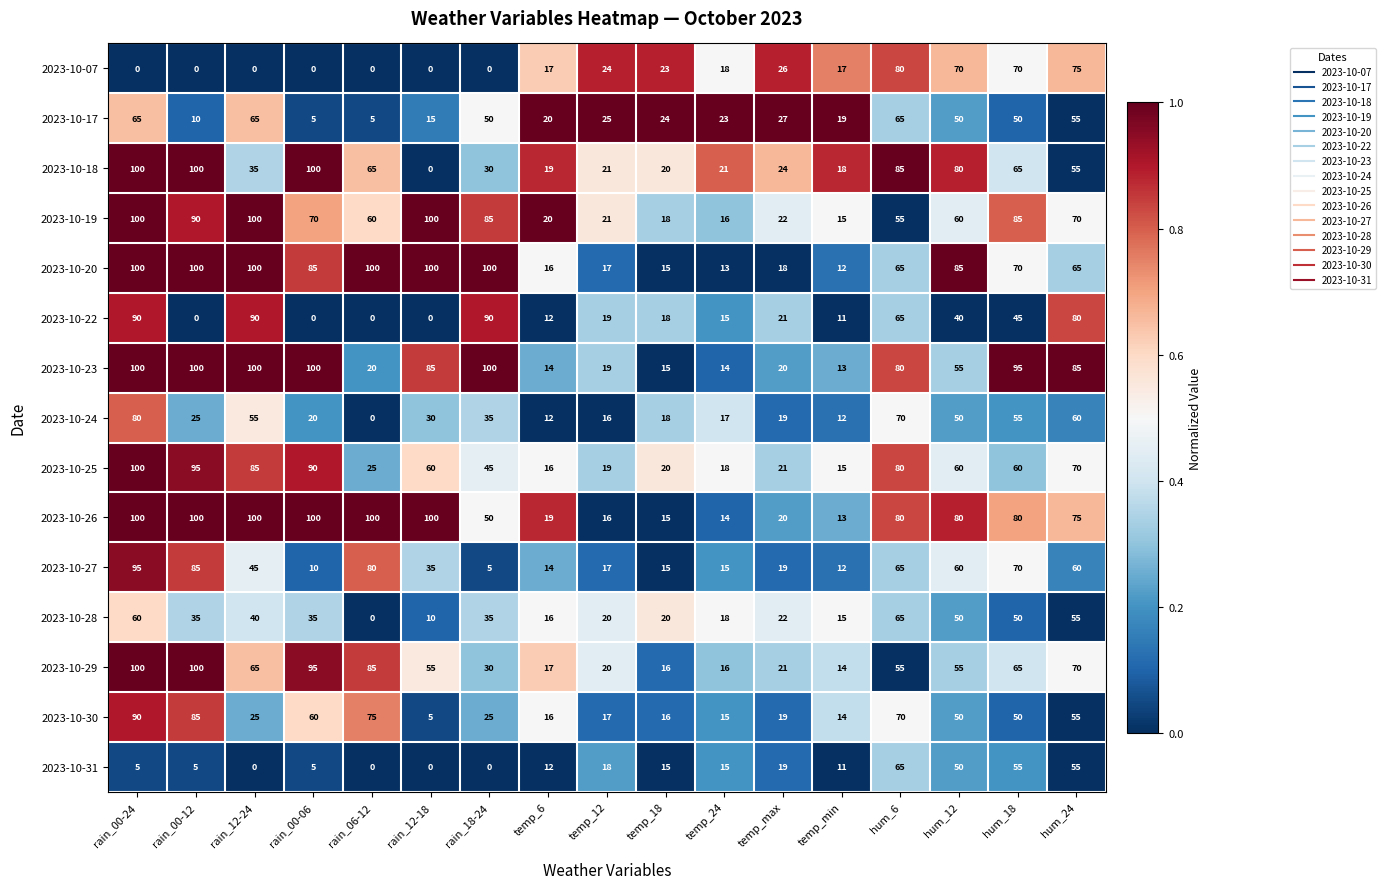

The 2023-10-25 series shows 70 at hum_24. True or false?

True